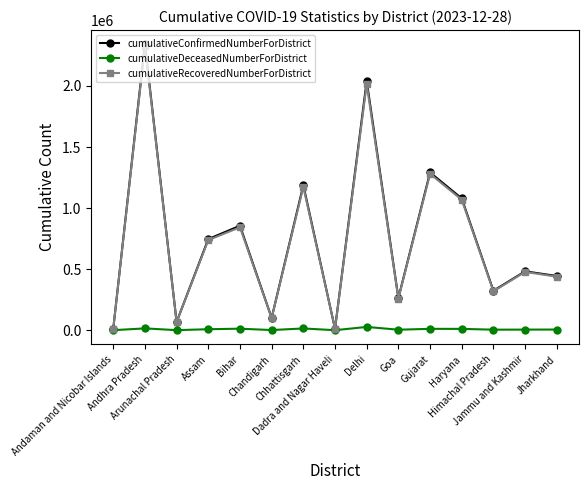

Which series changed the most between Chhattisgarh and Gujarat?

cumulativeRecoveredNumberForDistrict